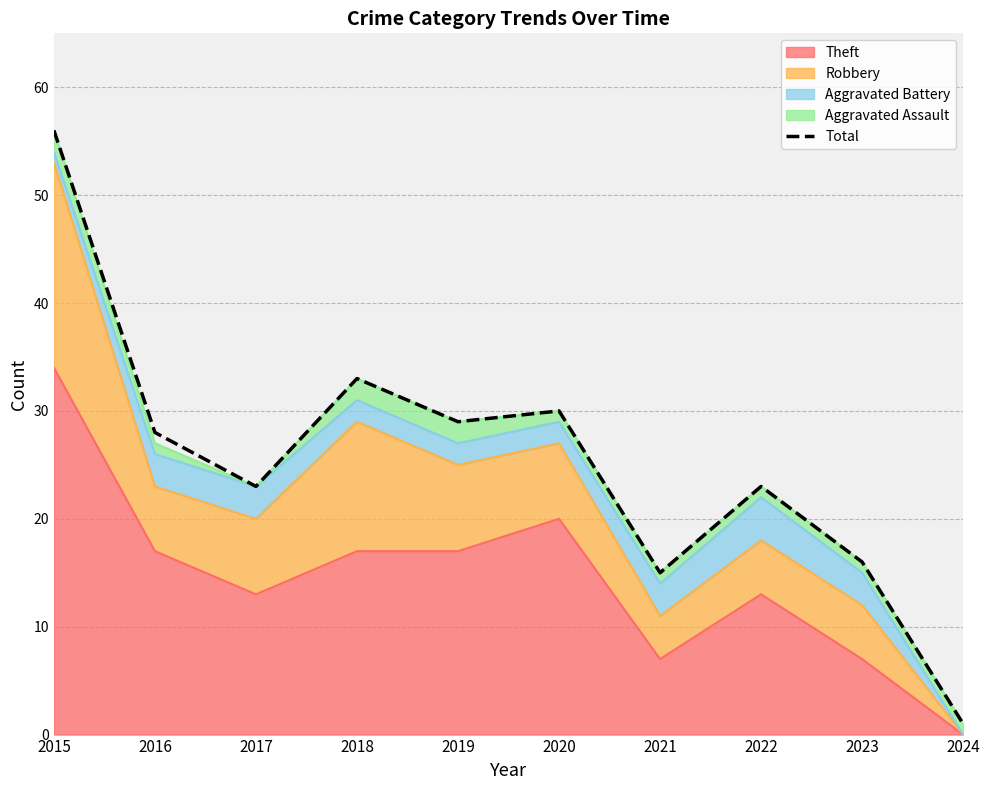

Reading left to right, what are all the values shown in this chart?

56	28	23	33	29	30	15	23	16	1